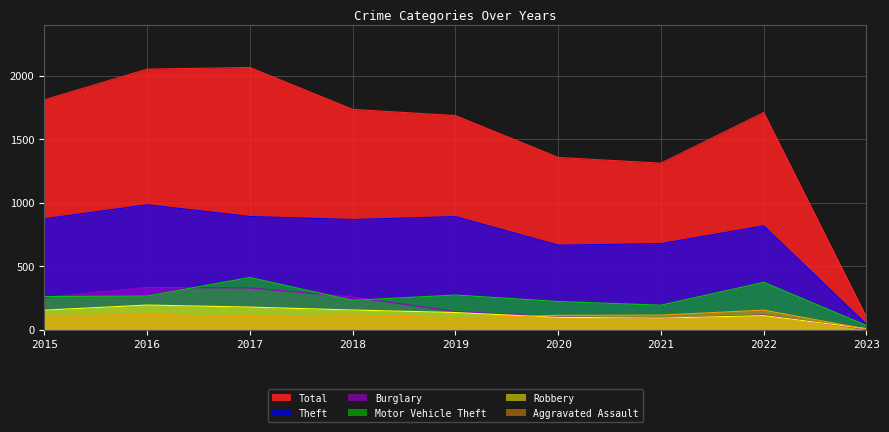

List the labels in order of Theft value, largest first.

2016, 2017, 2019, 2015, 2018, 2022, 2021, 2020, 2023